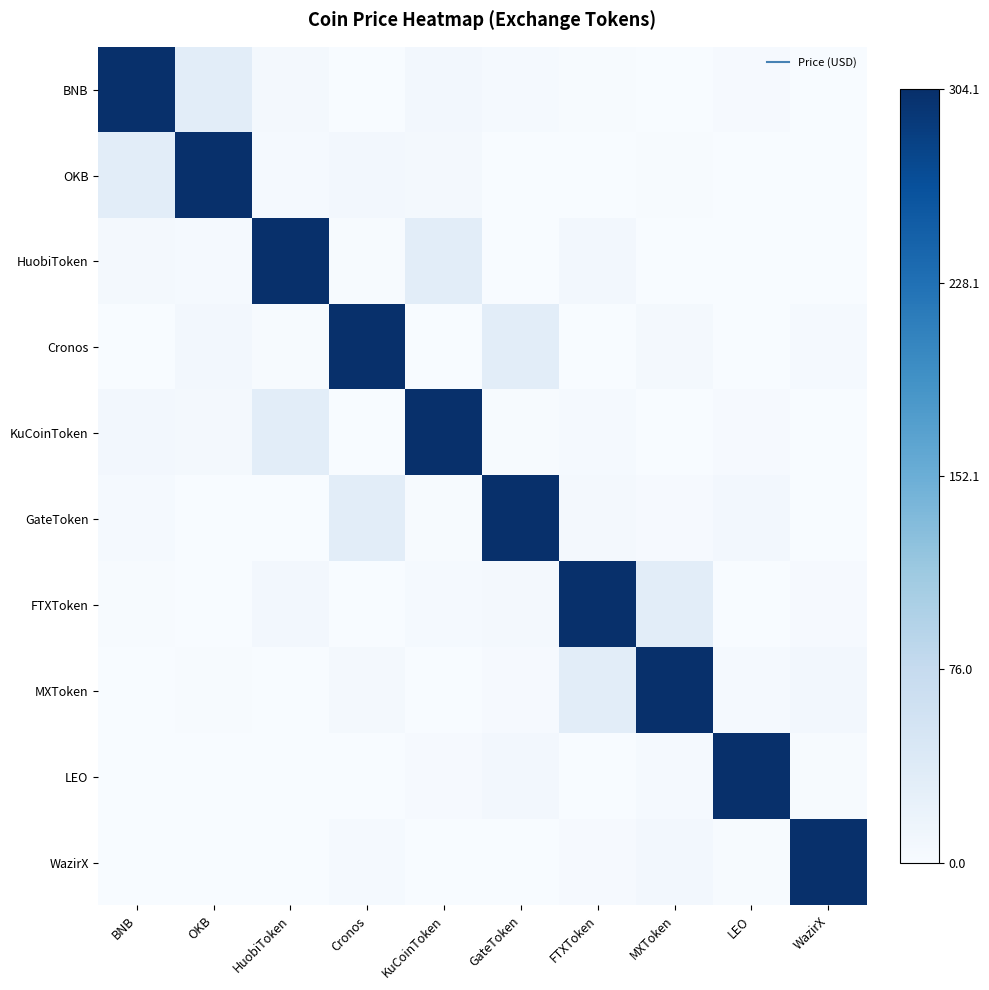

Rank the series at FTXToken from lowest to highest value.

LEO, Cronos, OKB, BNB, WazirX, KuCoinToken, GateToken, HuobiToken, MXToken, FTXToken